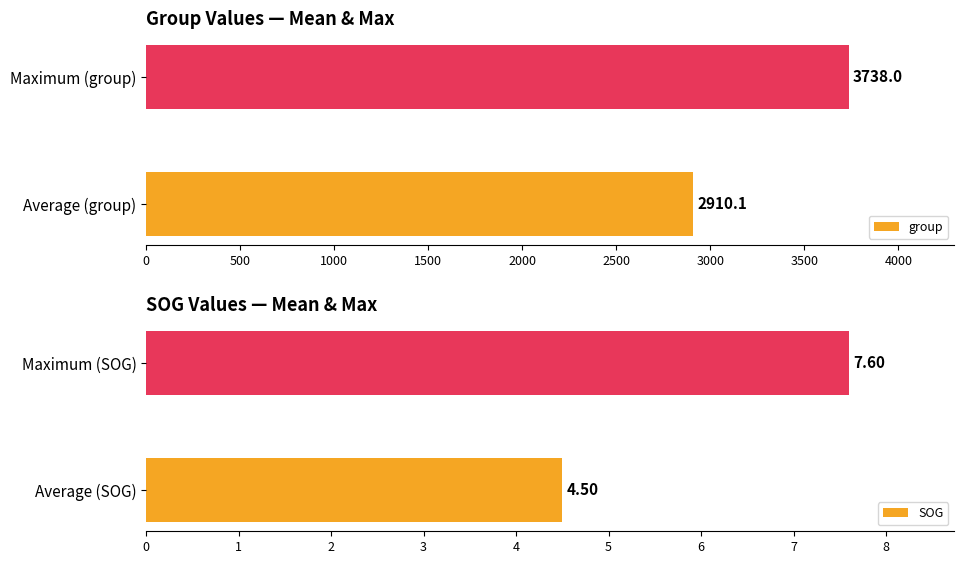

What is the value of the group bar at the 1st from the left?

2910.1